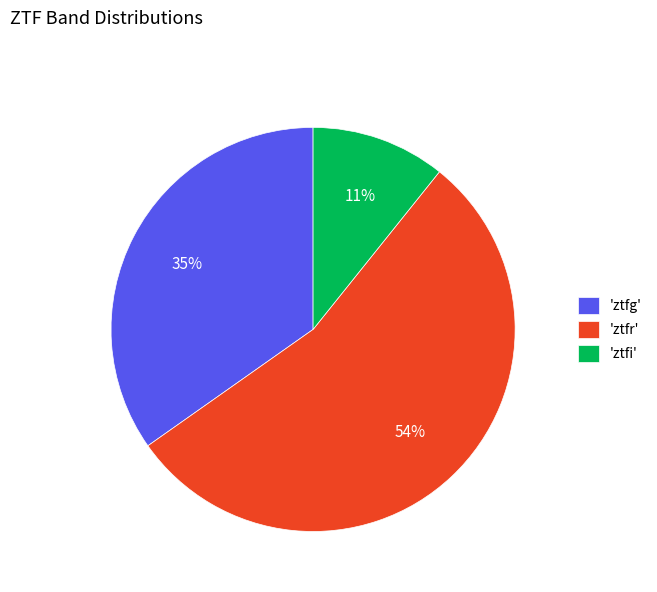

To the nearest percent, what percentage of the pie is 'ztfg'?

35%